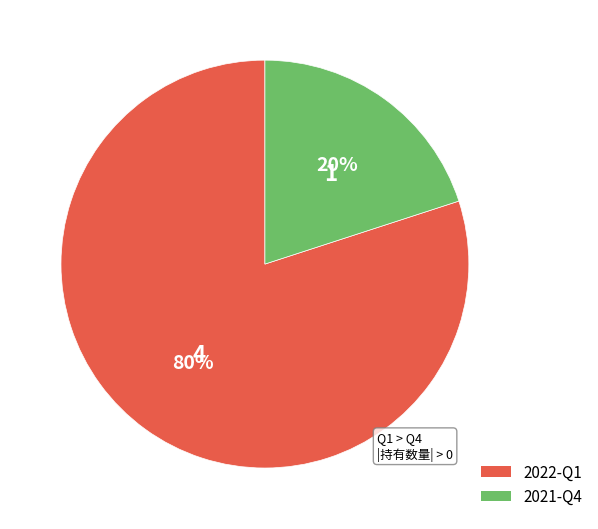

Does 2021-Q4 represent more than half of the total?

No